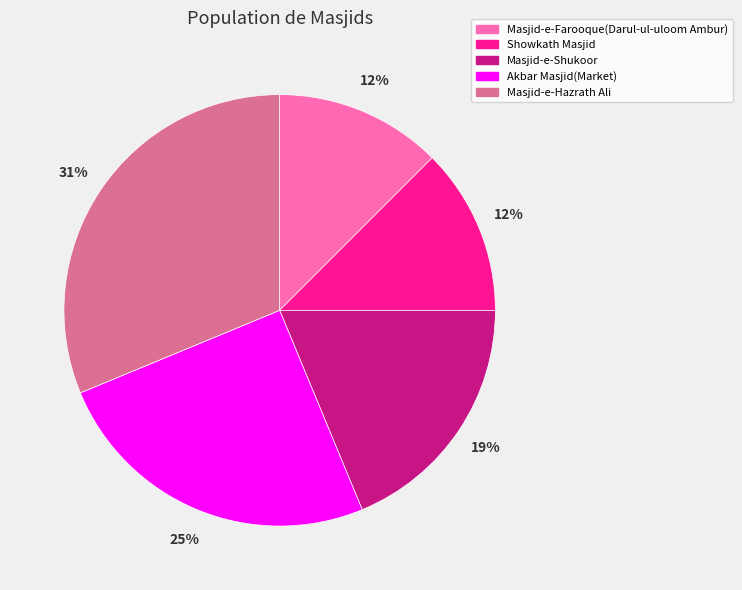

Is it true that Masjid-e-Hazrath Ali is 31% of the pie?

True